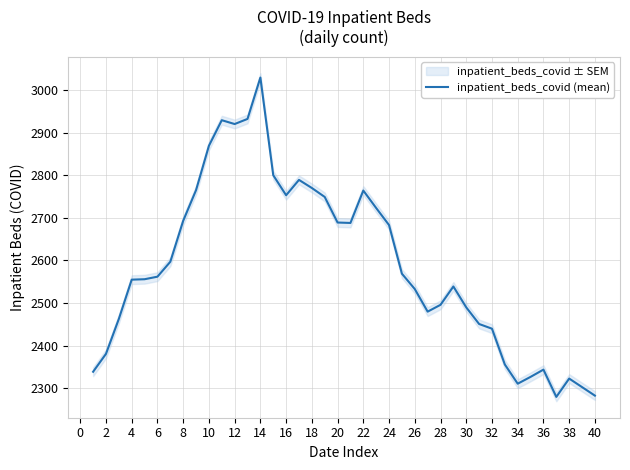

How many interior local valleys (lower than both neighbors) does the data have?

6